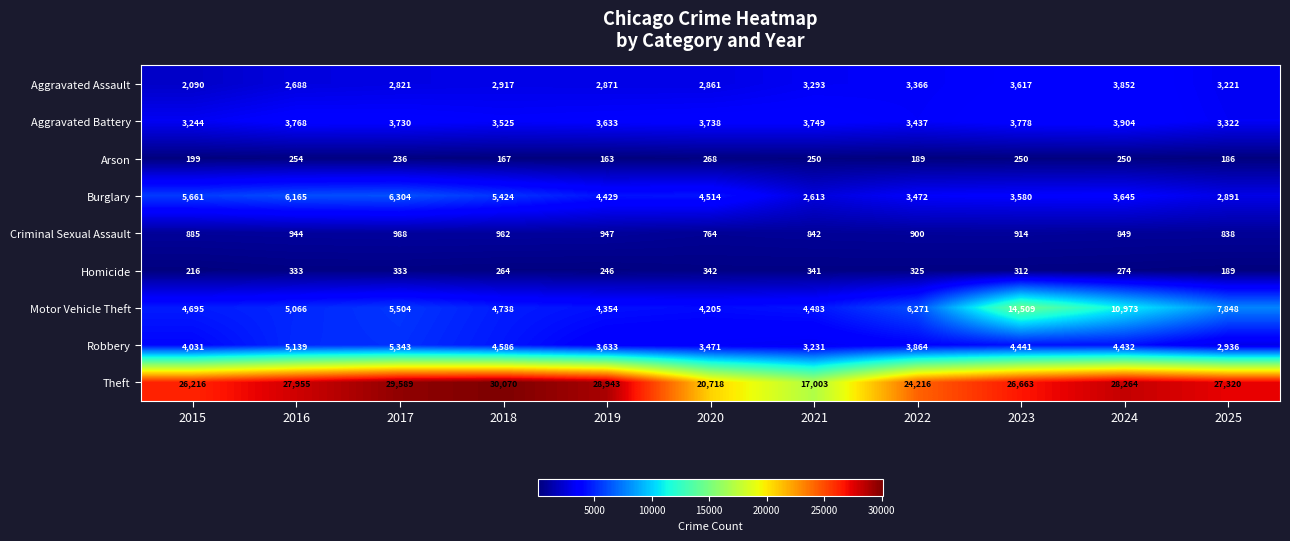

Which series changed the most between 2016 and 2018?

Theft